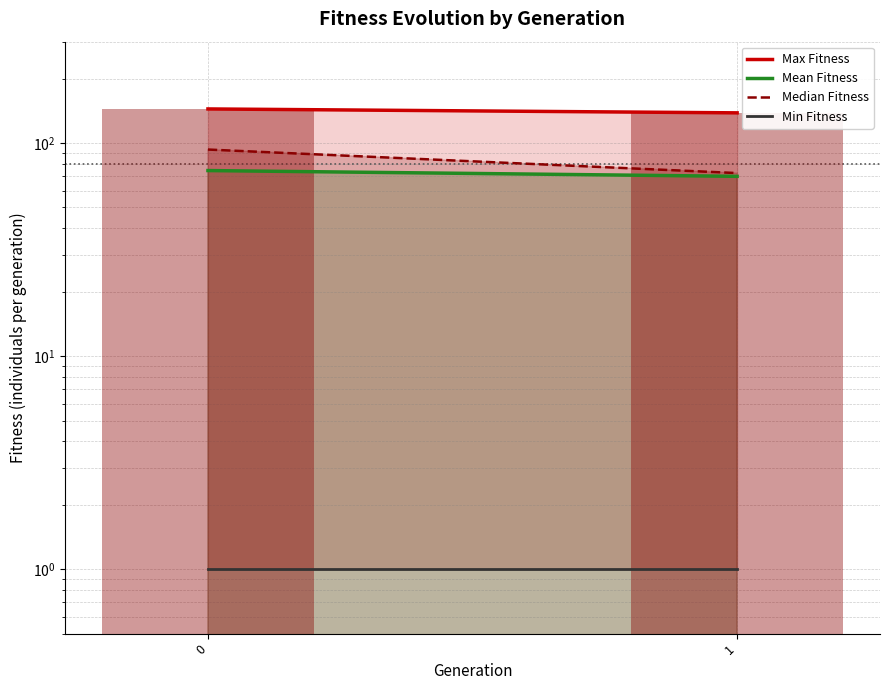

True or false: Min Fitness has a value of 0.7 at 0.

False